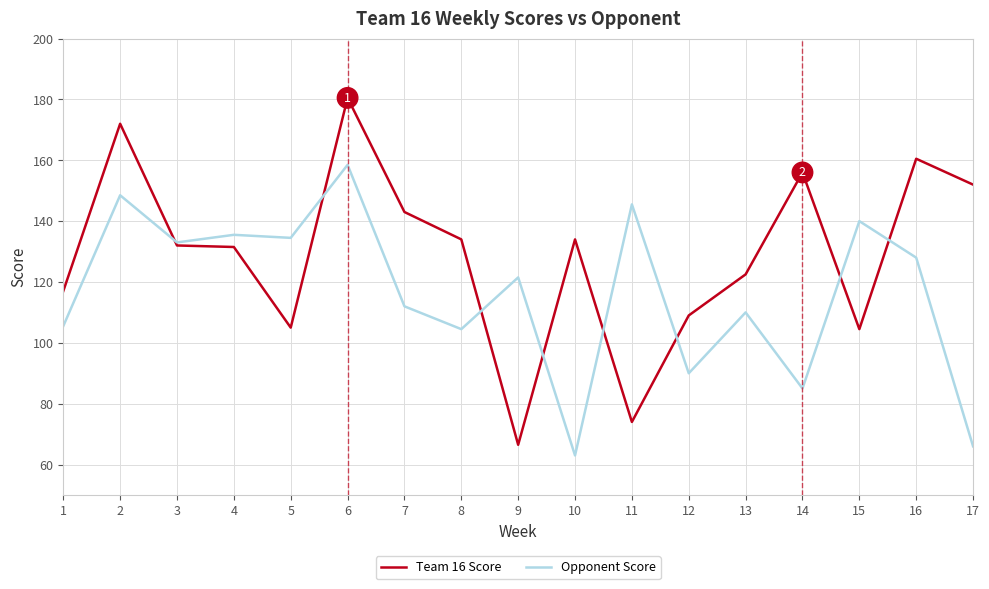

Rank the series by their average value, from lowest to highest.

Opponent Score, Team 16 Score